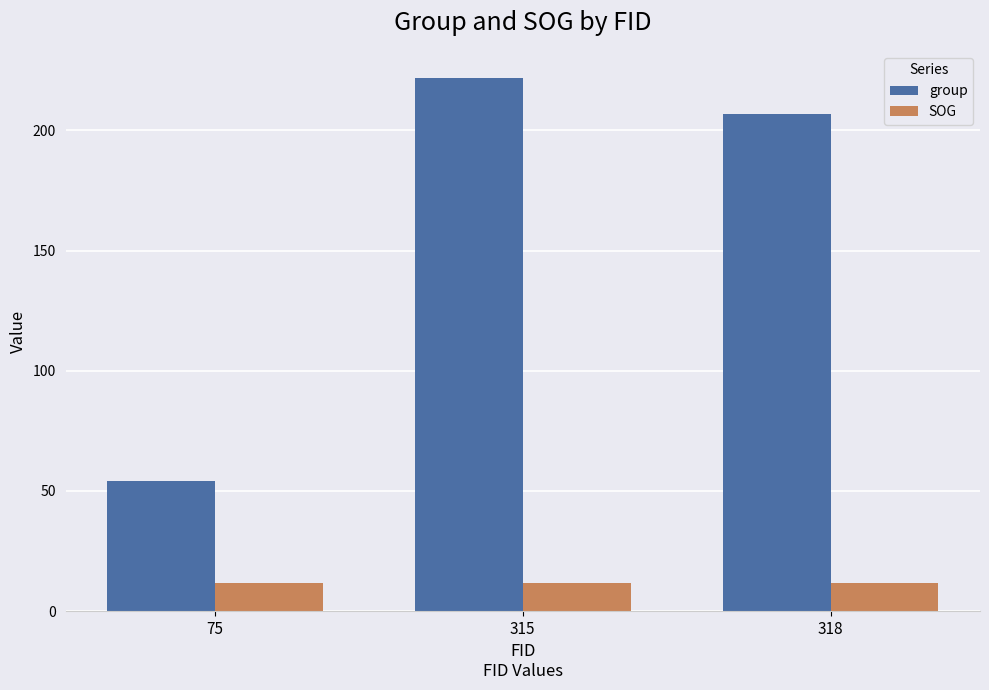

Reading left to right, list all the values displayed in this chart.

group: 75=54.0	315=222.0	318=207.0
SOG: 75=11.5	315=11.5	318=11.5